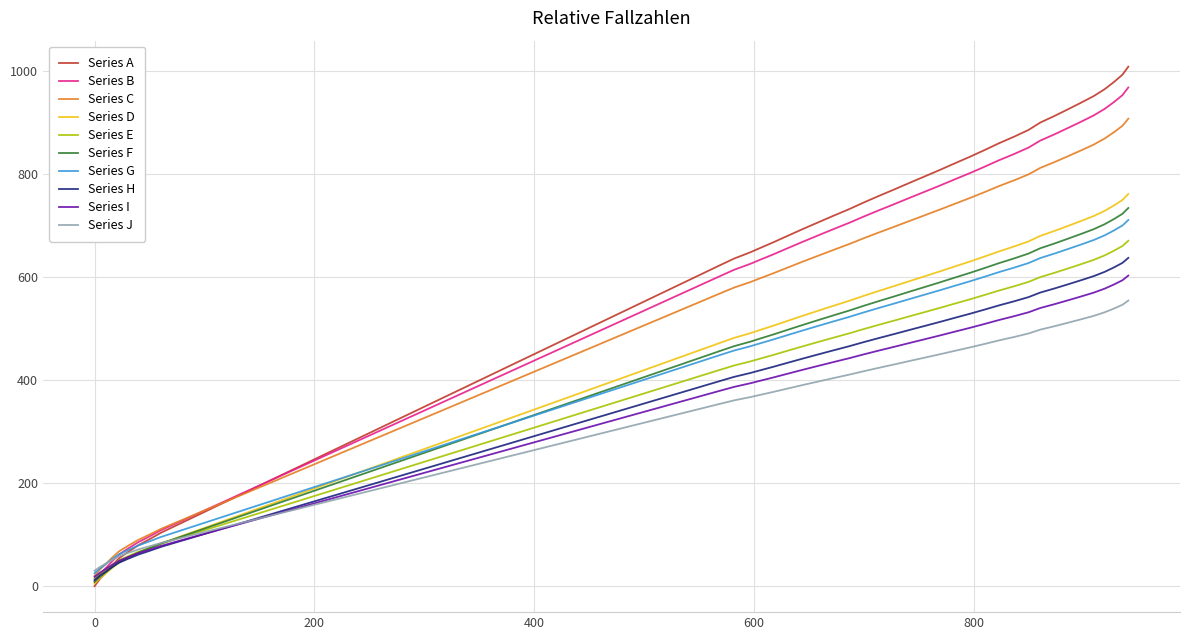

What is the maximum value for Series B?

968.5